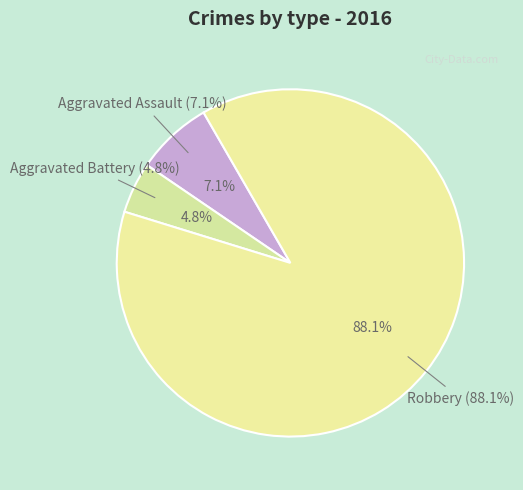

What is the majority slice?

Robbery